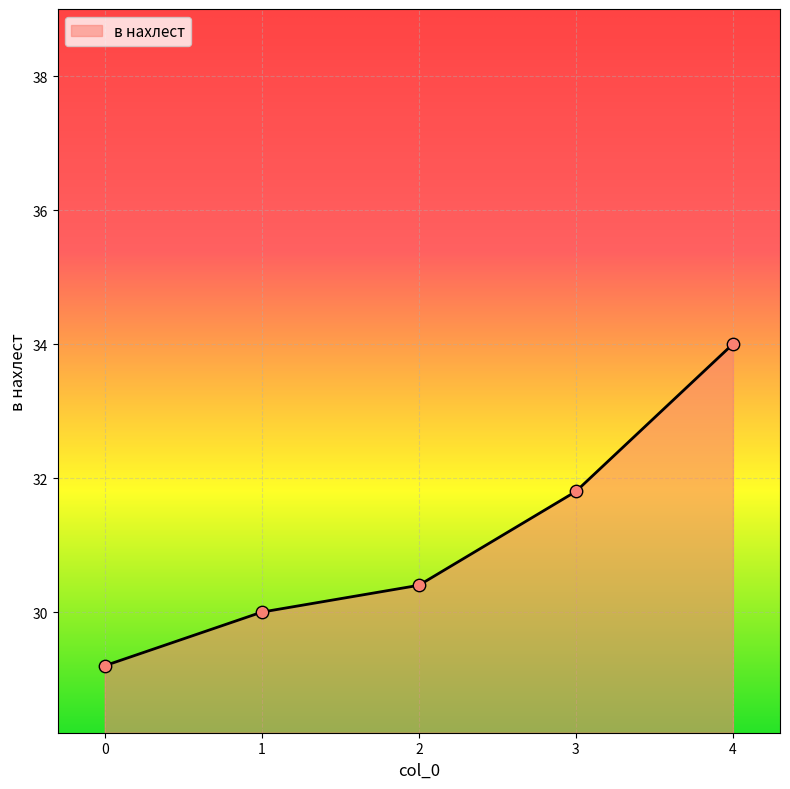

What is the change in value from 1 to 3?

+1.8